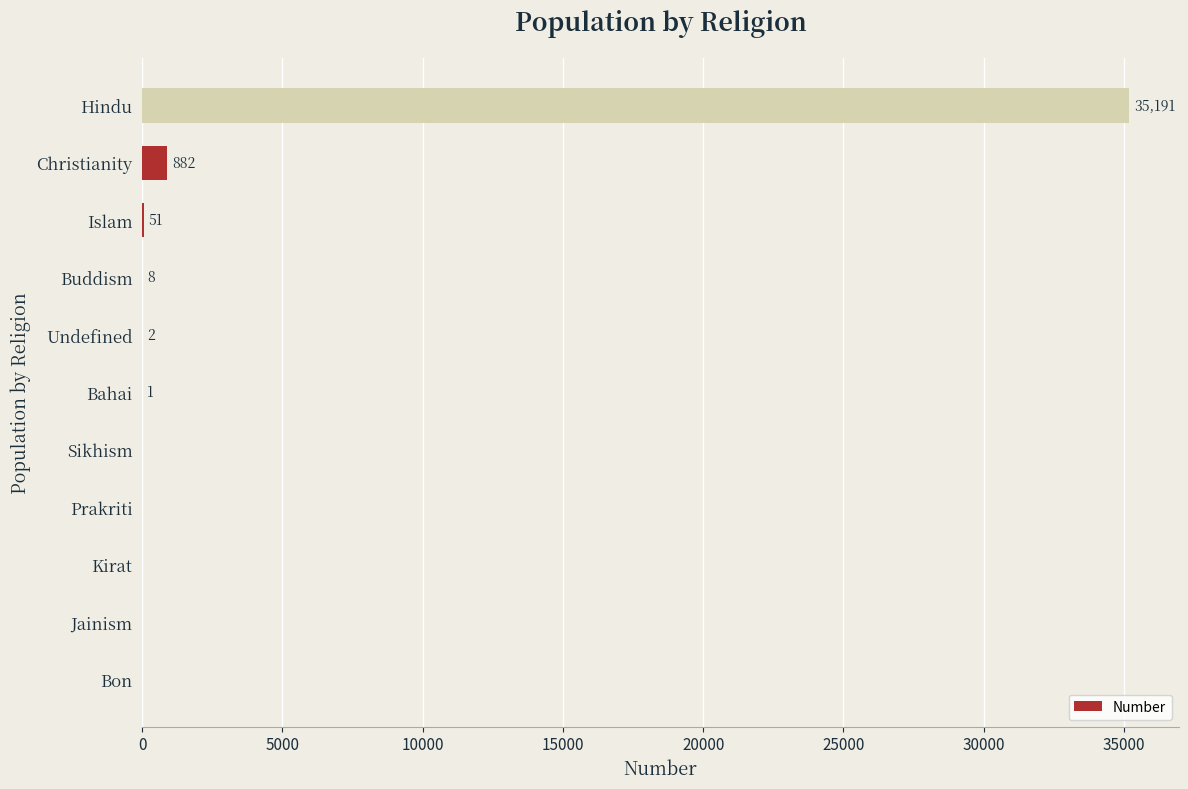

Where is the data nearest to the value 17595?

Christianity